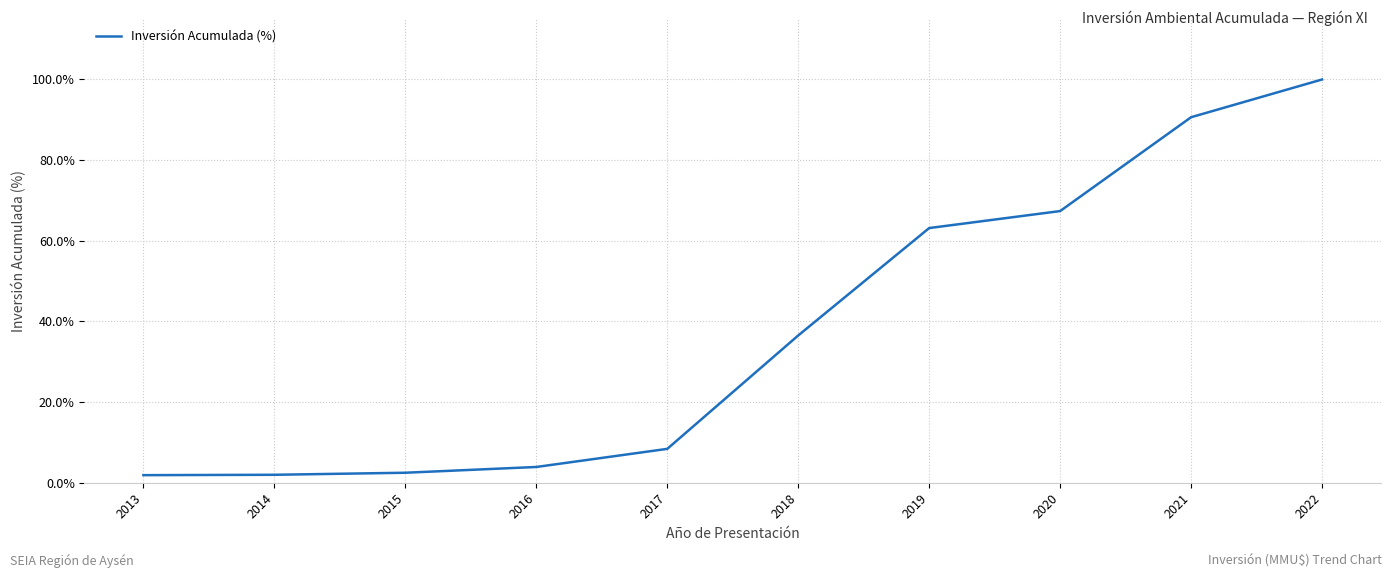

What is the sum of the values at 2020 and 2017?

75.8